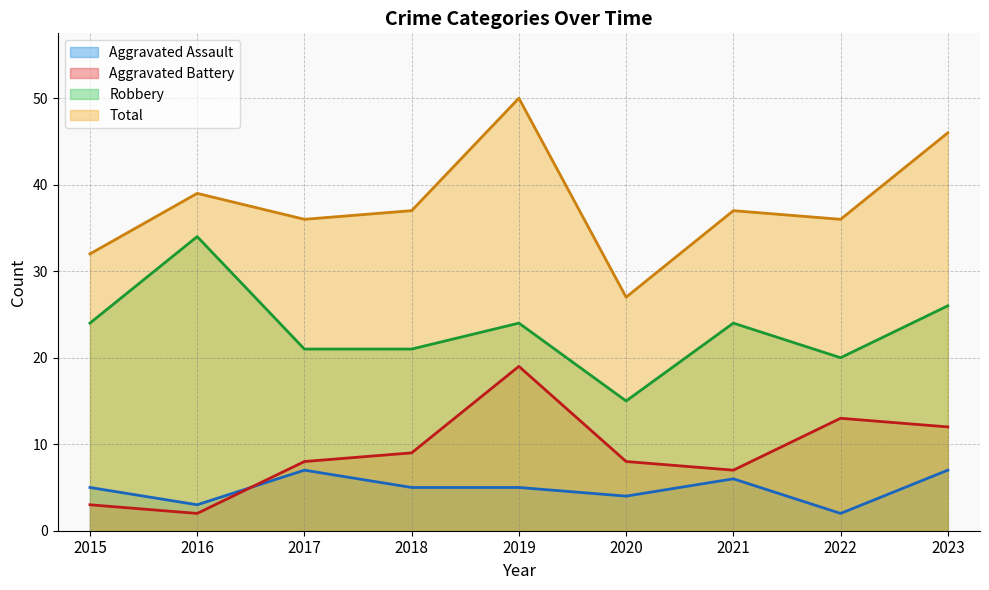

True or false: Total and Aggravated Assault intersect in this chart.

False